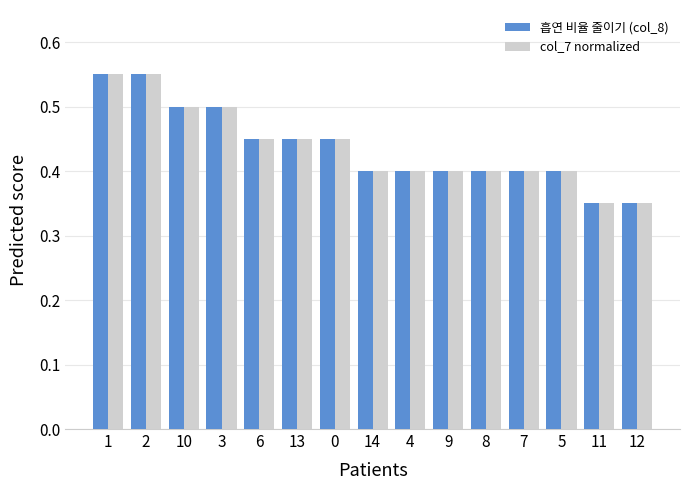

What is the total value across all series at 2?

1.1